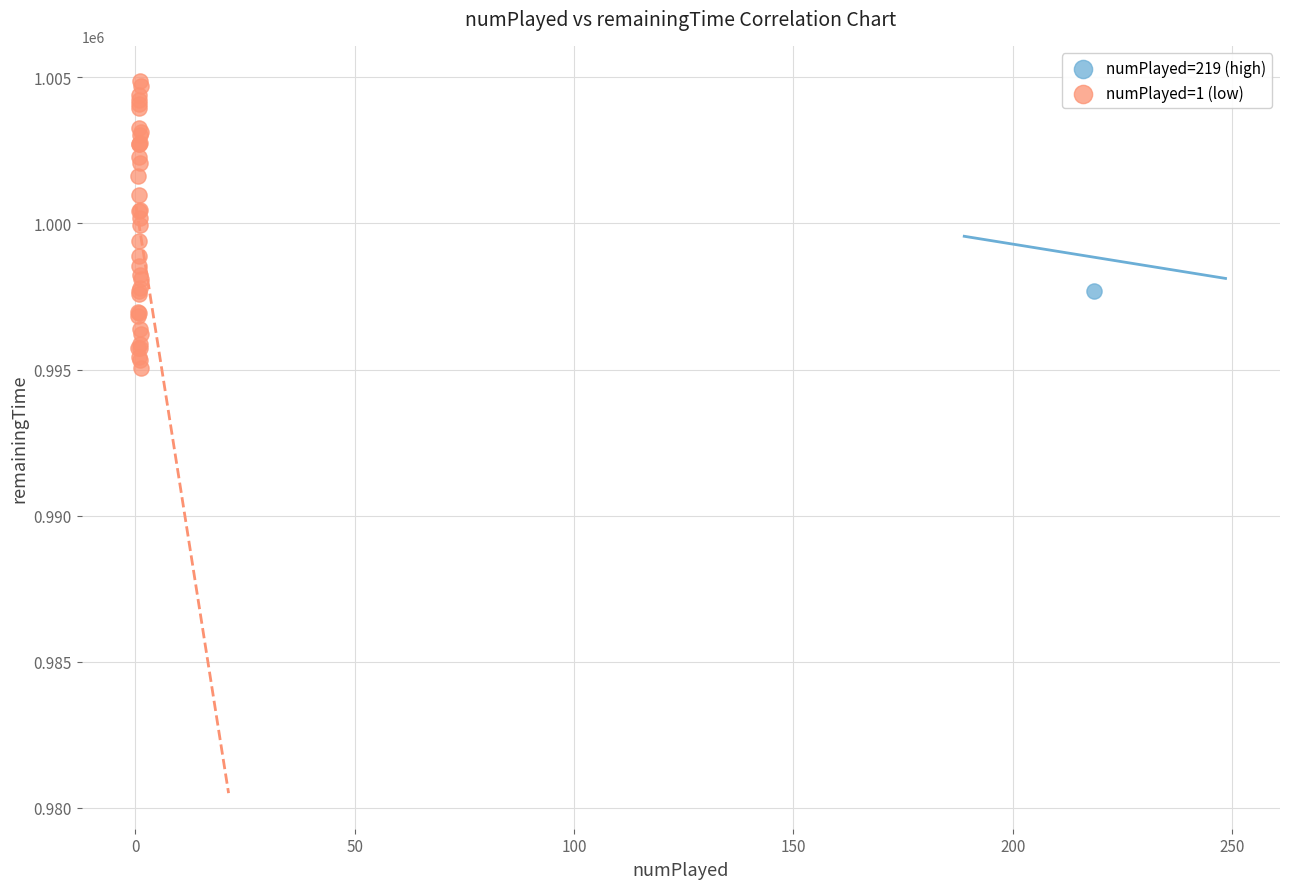

What are all the series names shown in the legend?

numPlayed=219 (high), numPlayed=1 (low)